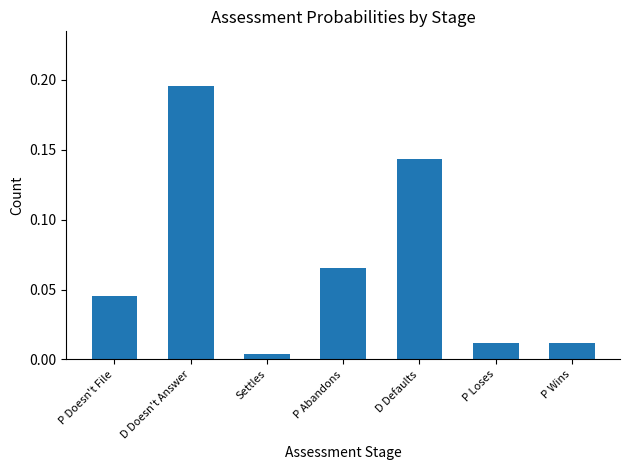

Which label corresponds to the smallest value in the chart?

Settles